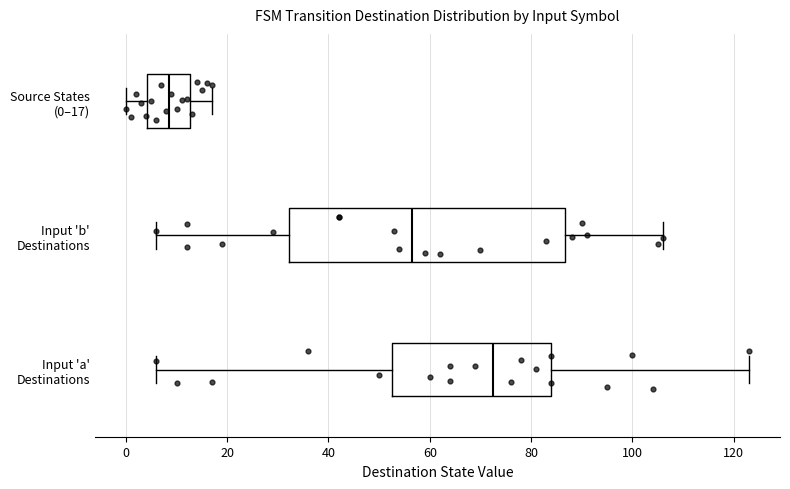

Where does the left whisker of the box for Source States (0–17) end on the x-axis? The values are not printed on the chart, so give them approximately, as read against the axis.

0